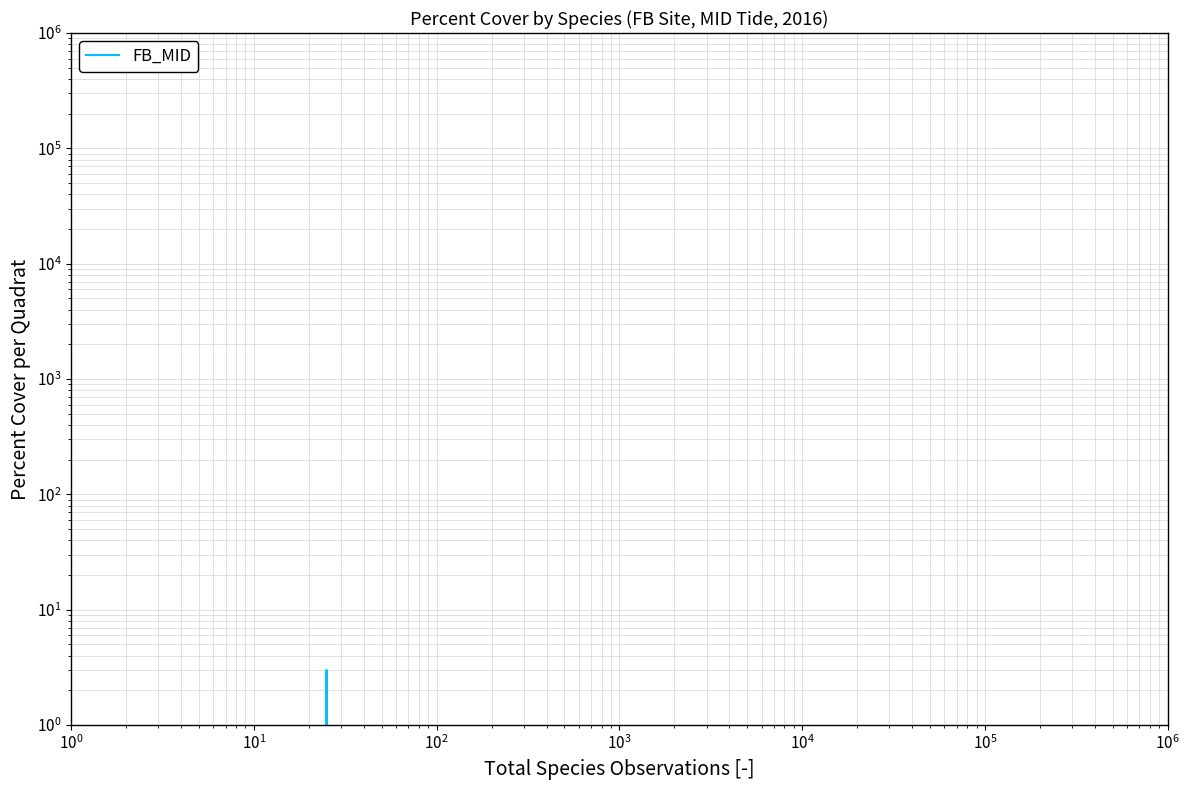

How many lines are shown in the chart?

1